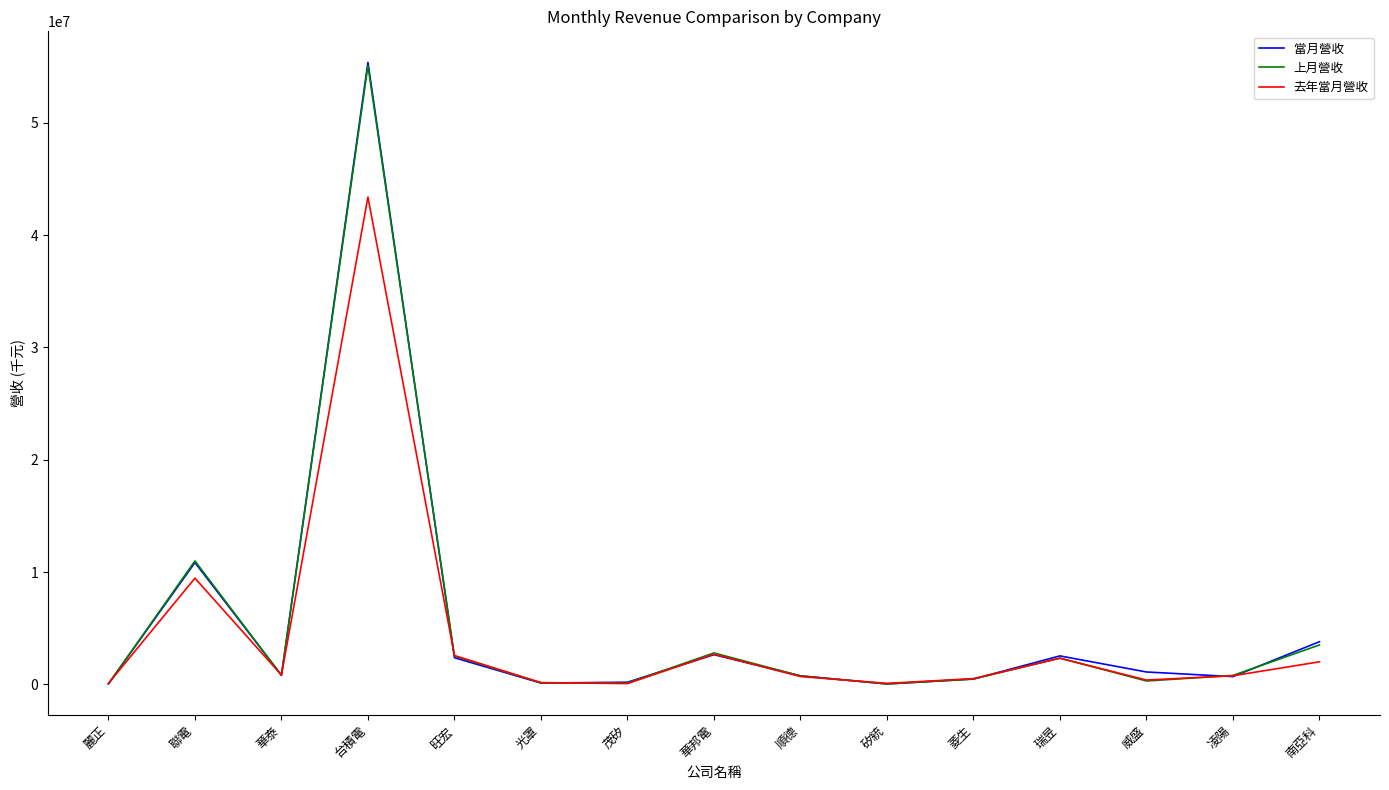

True or false: 上月營收 has a value of 55091177 at 台積電.

True